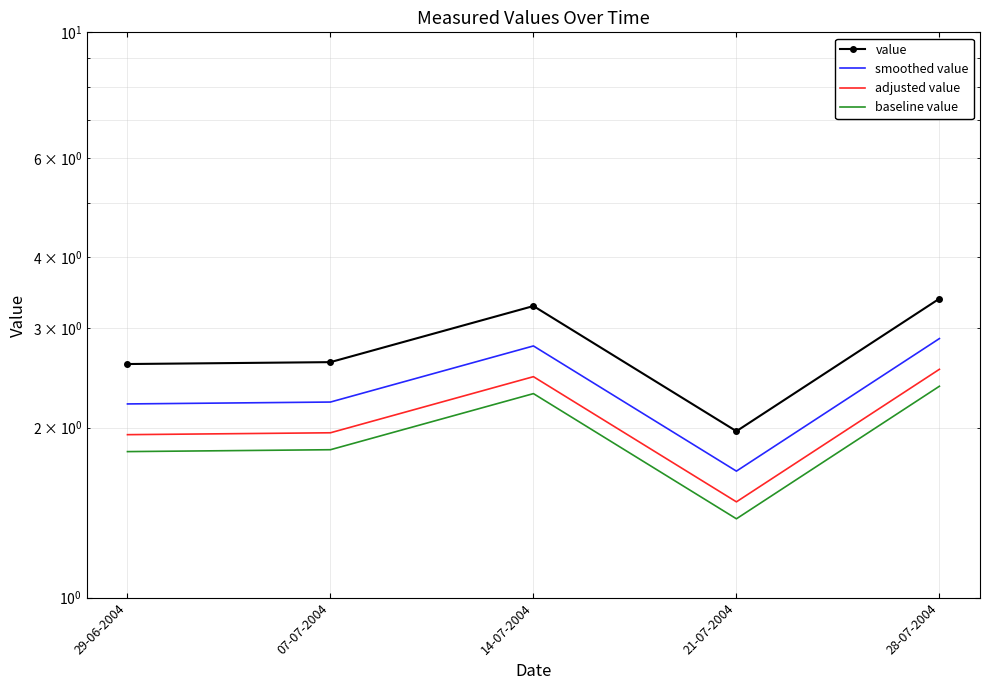

How many distinct data groups are displayed?

4